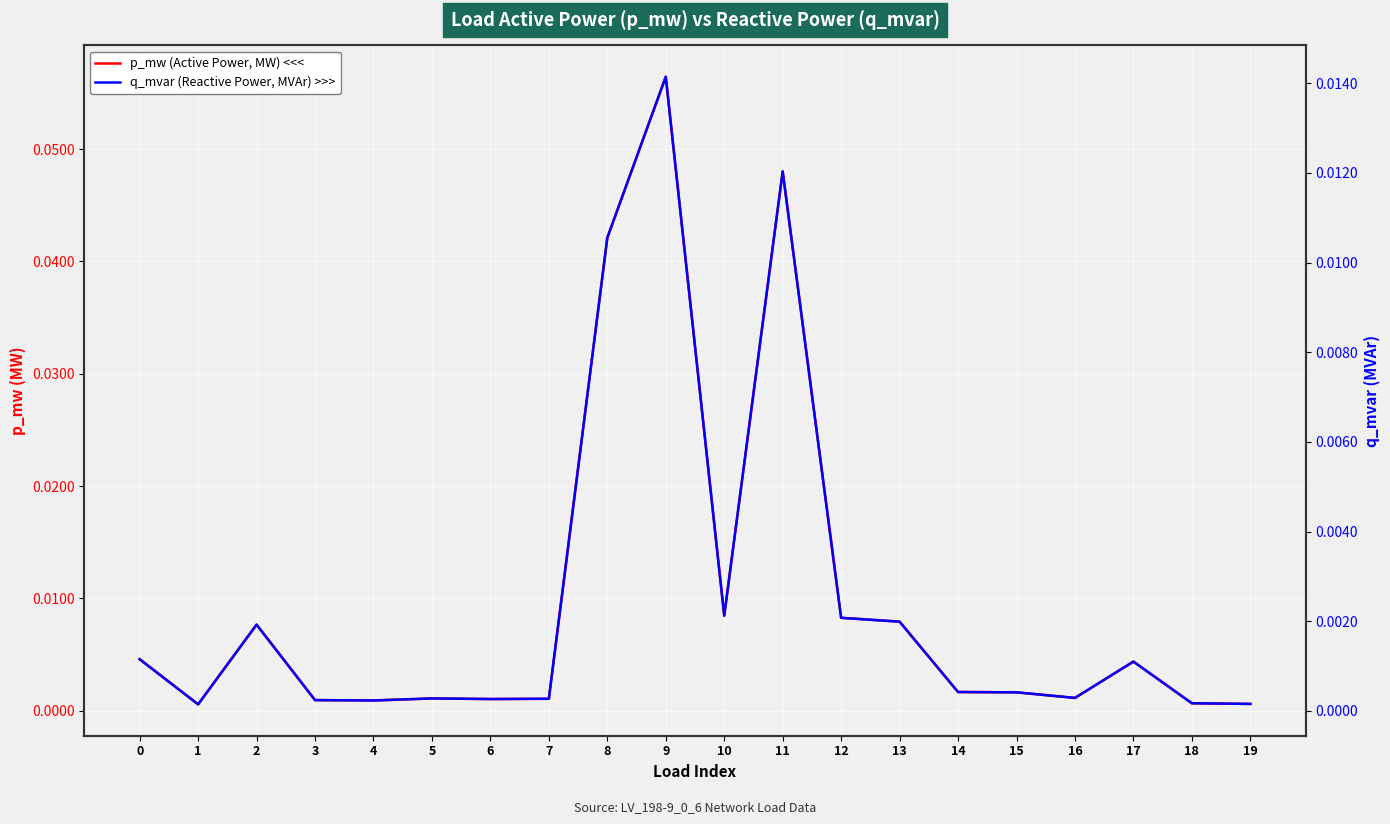

Is it true that p_mw (Active Power, MW) <<< equals 0.0 at 17?

True